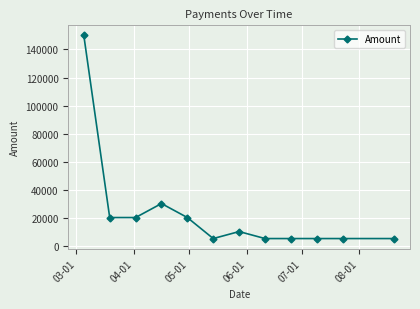

How many lines are shown in the chart?

1